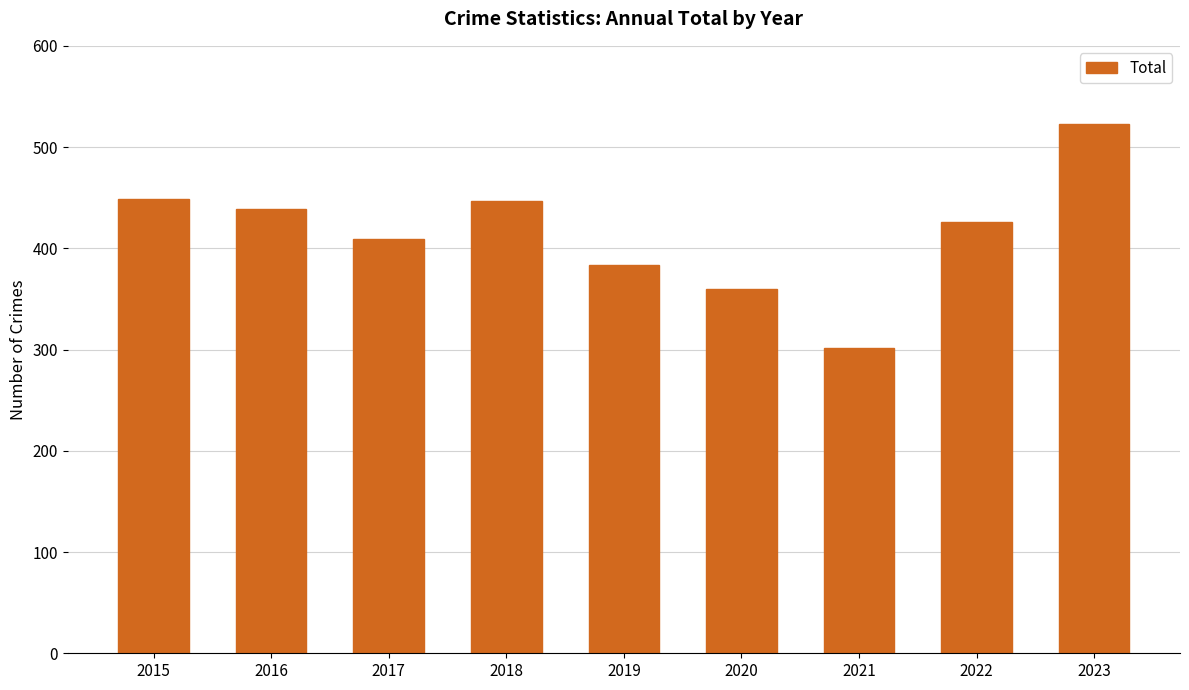

Does the chart contain stacked bars?

No